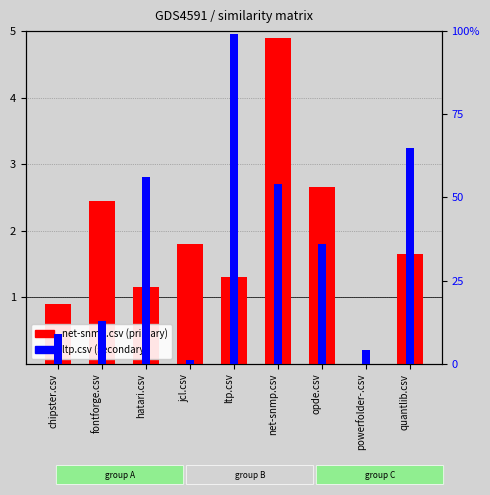

What is the value of the ltp.csv (secondary) bar at the 2nd from the left?

13.0